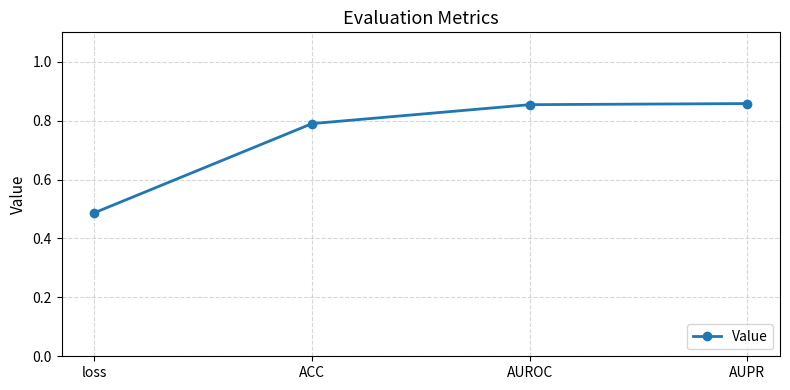

What is the label of the 2nd point from the right?

AUROC